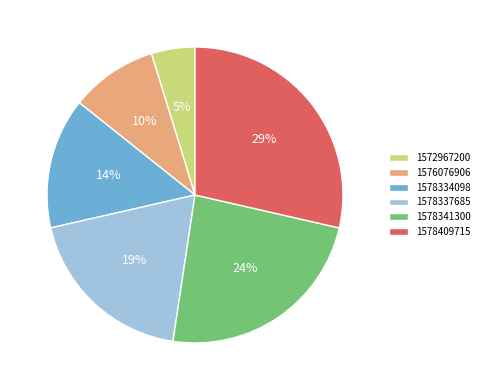

True or false: 1578337685 accounts for 19% of the total.

True